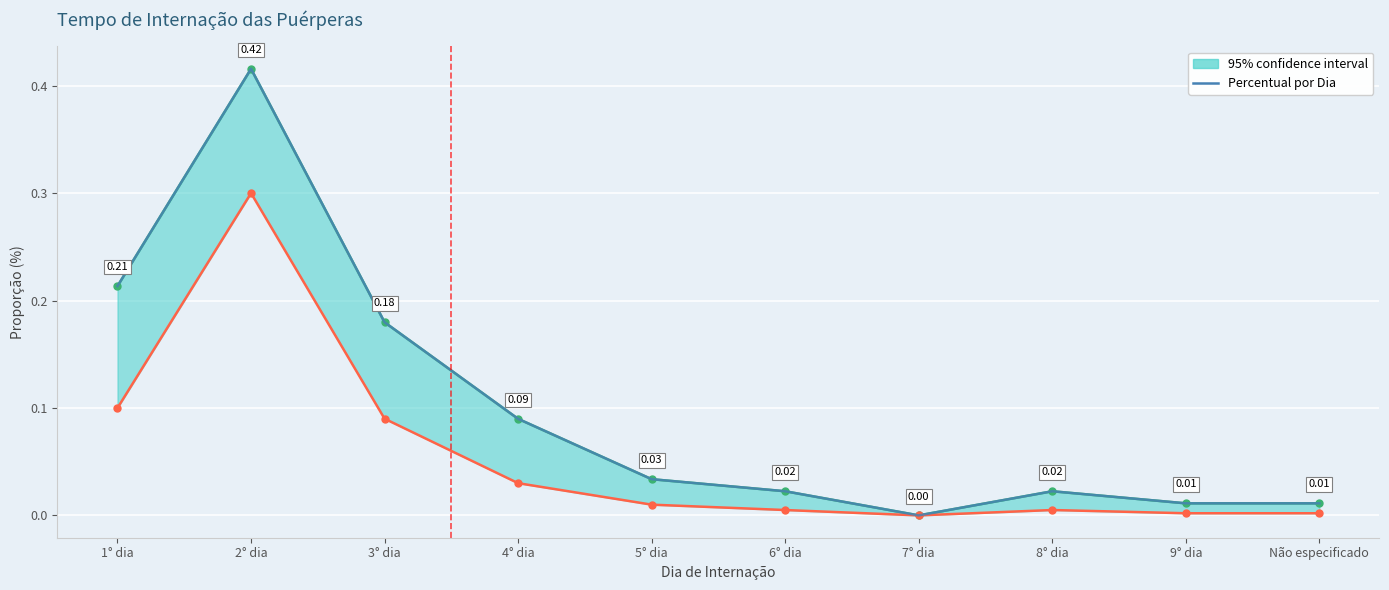

Reading right to left, extract all data points from this chart.

0.0	0.0	0.0	0.0	0.0	0.0	0.1	0.2	0.4	0.2